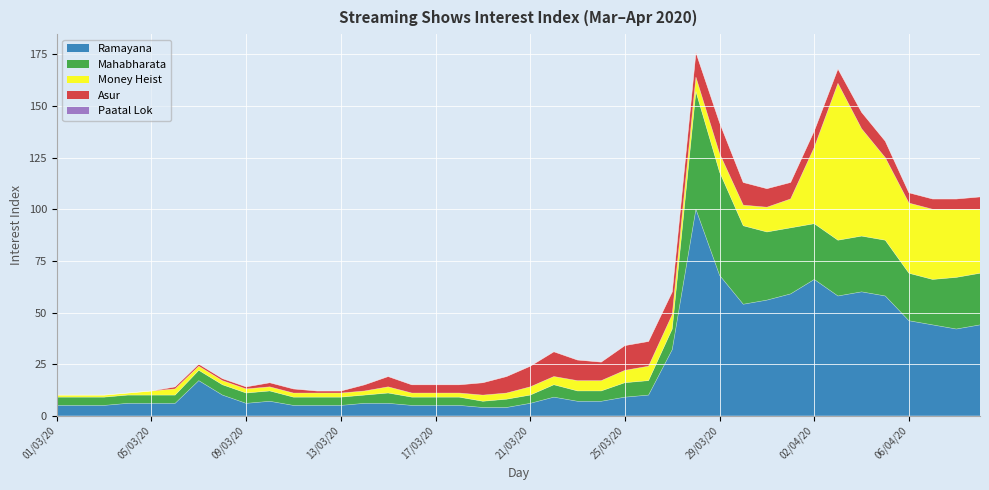

Reading left to right, list all the values displayed in this chart.

Ramayana: 01/03/20=5	02/03/20=5	03/03/20=5	04/03/20=6	05/03/20=6	06/03/20=6	07/03/20=17	08/03/20=10	09/03/20=6	10/03/20=7	11/03/20=5	12/03/20=5	13/03/20=5	14/03/20=6	15/03/20=6	16/03/20=5	17/03/20=5	18/03/20=5	19/03/20=4	20/03/20=4	21/03/20=6	22/03/20=9	23/03/20=7	24/03/20=7	25/03/20=9	26/03/20=10	27/03/20=32	28/03/20=100	29/03/20=68	30/03/20=54	31/03/20=56	01/04/20=59	02/04/20=66	03/04/20=58	04/04/20=60	05/04/20=58	06/04/20=46	07/04/20=44	08/04/20=42	09/04/20=44
Mahabharata: 01/03/20=4	02/03/20=4	03/03/20=4	04/03/20=4	05/03/20=4	06/03/20=4	07/03/20=5	08/03/20=5	09/03/20=5	10/03/20=5	11/03/20=4	12/03/20=4	13/03/20=4	14/03/20=4	15/03/20=5	16/03/20=4	17/03/20=4	18/03/20=4	19/03/20=3	20/03/20=4	21/03/20=4	22/03/20=6	23/03/20=5	24/03/20=5	25/03/20=7	26/03/20=7	27/03/20=10	28/03/20=57	29/03/20=50	30/03/20=38	31/03/20=33	01/04/20=32	02/04/20=27	03/04/20=27	04/04/20=27	05/04/20=27	06/04/20=23	07/04/20=22	08/04/20=25	09/04/20=25
Money Heist: 01/03/20=1	02/03/20=1	03/03/20=1	04/03/20=1	05/03/20=2	06/03/20=3	07/03/20=2	08/03/20=2	09/03/20=2	10/03/20=2	11/03/20=2	12/03/20=2	13/03/20=2	14/03/20=2	15/03/20=3	16/03/20=2	17/03/20=2	18/03/20=2	19/03/20=3	20/03/20=3	21/03/20=4	22/03/20=4	23/03/20=5	24/03/20=5	25/03/20=6	26/03/20=7	27/03/20=7	28/03/20=7	29/03/20=9	30/03/20=10	31/03/20=12	01/04/20=14	02/04/20=37	03/04/20=76	04/04/20=52	05/04/20=40	06/04/20=34	07/04/20=34	08/04/20=33	09/04/20=31
Asur: 01/03/20=0	02/03/20=0	03/03/20=0	04/03/20=0	05/03/20=0	06/03/20=1	07/03/20=1	08/03/20=1	09/03/20=1	10/03/20=2	11/03/20=2	12/03/20=1	13/03/20=1	14/03/20=3	15/03/20=5	16/03/20=4	17/03/20=4	18/03/20=4	19/03/20=6	20/03/20=8	21/03/20=10	22/03/20=12	23/03/20=10	24/03/20=9	25/03/20=12	26/03/20=12	27/03/20=11	28/03/20=12	29/03/20=15	30/03/20=11	31/03/20=9	01/04/20=8	02/04/20=8	03/04/20=7	04/04/20=8	05/04/20=8	06/04/20=5	07/04/20=5	08/04/20=5	09/04/20=6
Paatal Lok: 01/03/20=0	02/03/20=0	03/03/20=0	04/03/20=0	05/03/20=0	06/03/20=0	07/03/20=0	08/03/20=0	09/03/20=0	10/03/20=0	11/03/20=0	12/03/20=0	13/03/20=0	14/03/20=0	15/03/20=0	16/03/20=0	17/03/20=0	18/03/20=0	19/03/20=0	20/03/20=0	21/03/20=0	22/03/20=0	23/03/20=0	24/03/20=0	25/03/20=0	26/03/20=0	27/03/20=0	28/03/20=0	29/03/20=0	30/03/20=0	31/03/20=0	01/04/20=0	02/04/20=0	03/04/20=0	04/04/20=0	05/04/20=0	06/04/20=0	07/04/20=0	08/04/20=0	09/04/20=0